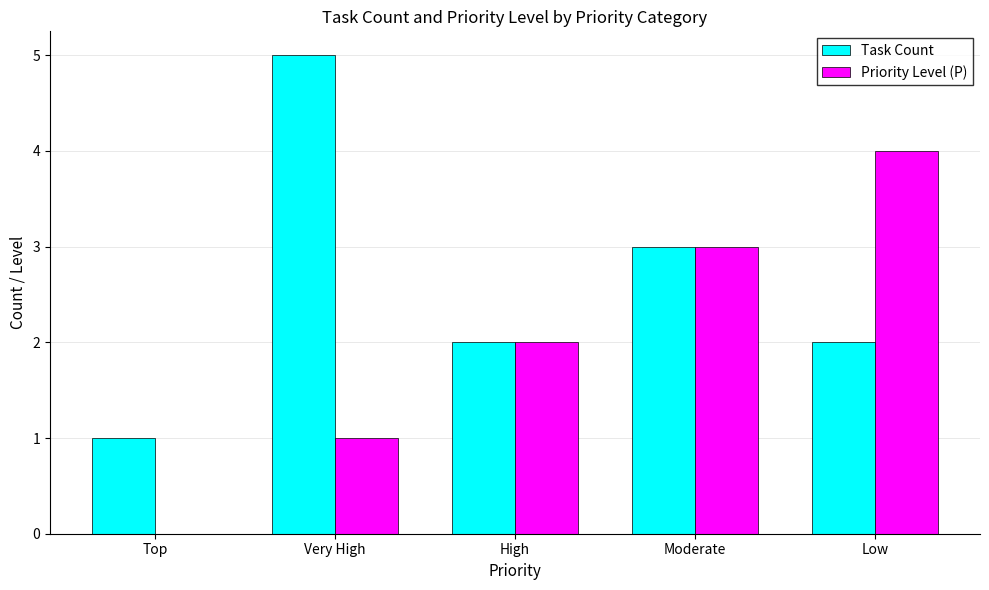

Which category has the highest value across all series?

Very High